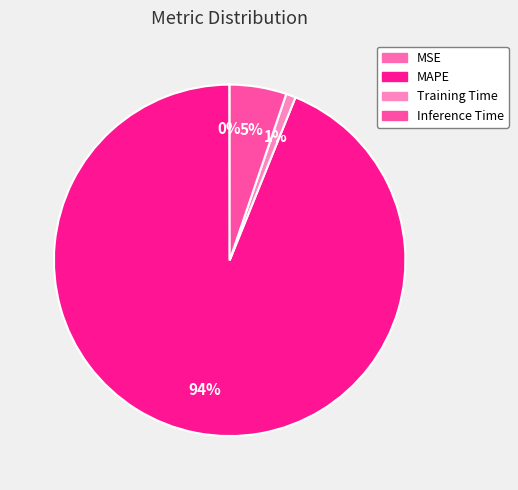

To the nearest percent, what is the difference between the MAPE and Training Time slice percentages?

93%